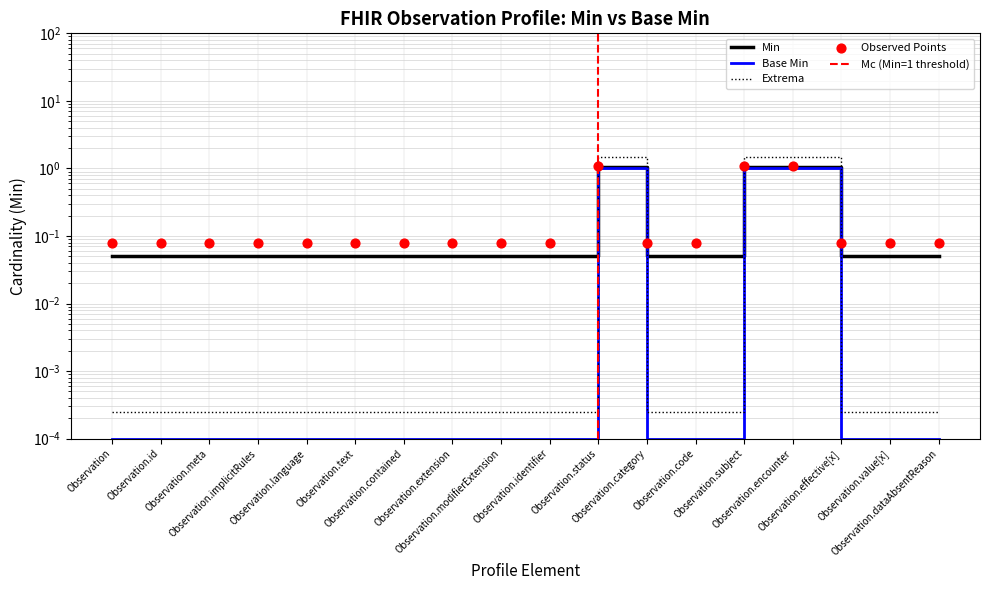

At which category is the sum across all series the highest?

Observation.status